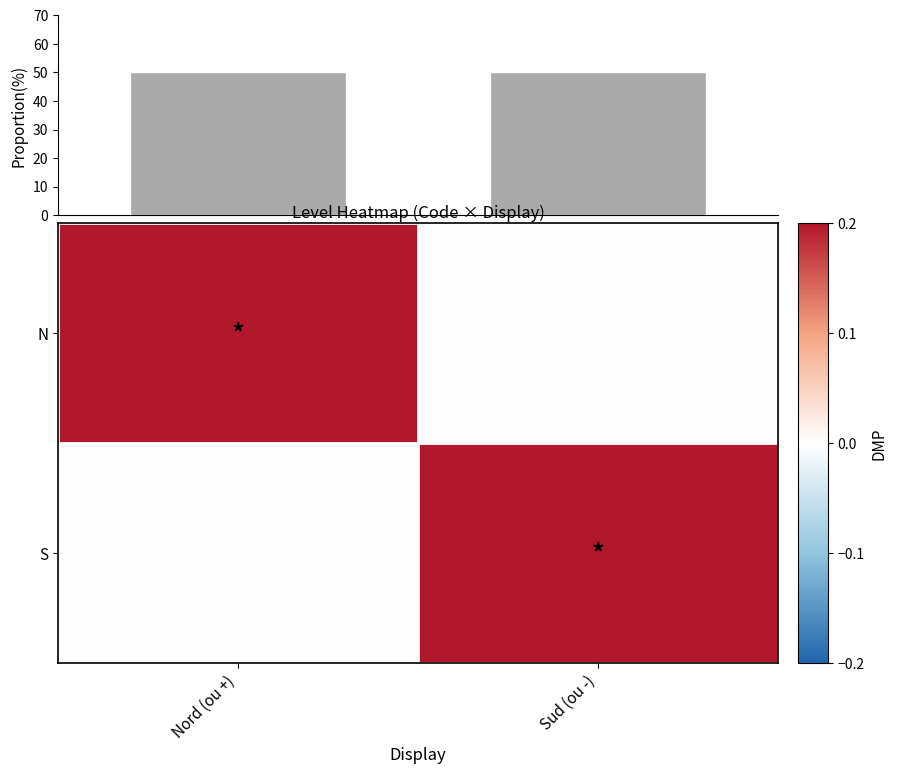

What is the sum of the S values at Nord (ou +) and Sud (ou -)?

0.2